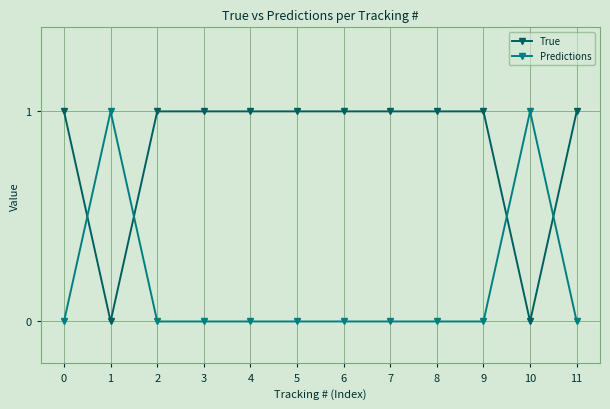

Rank the series at 1 from highest to lowest value.

Predictions, True